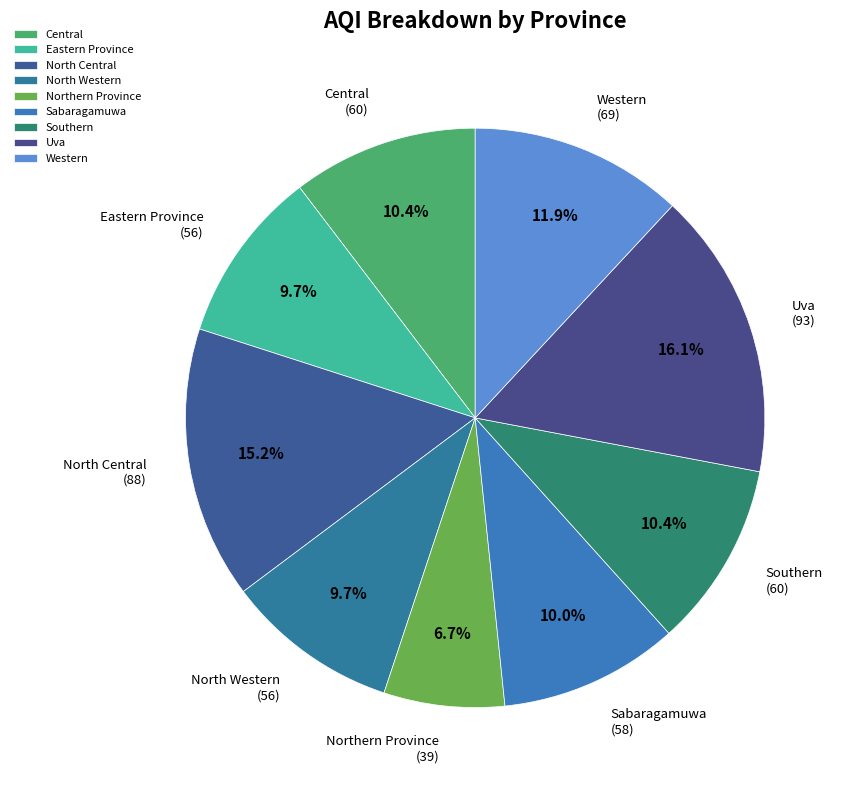

What is the total percentage of Central and Northern Province?

17.1%